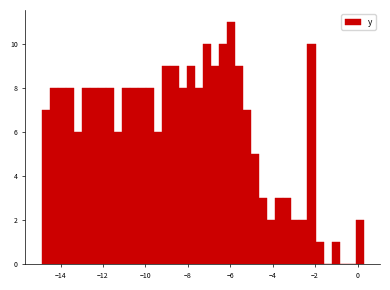

Read against the x-axis, roughly where is the centre of the tallest bar?

-6.0